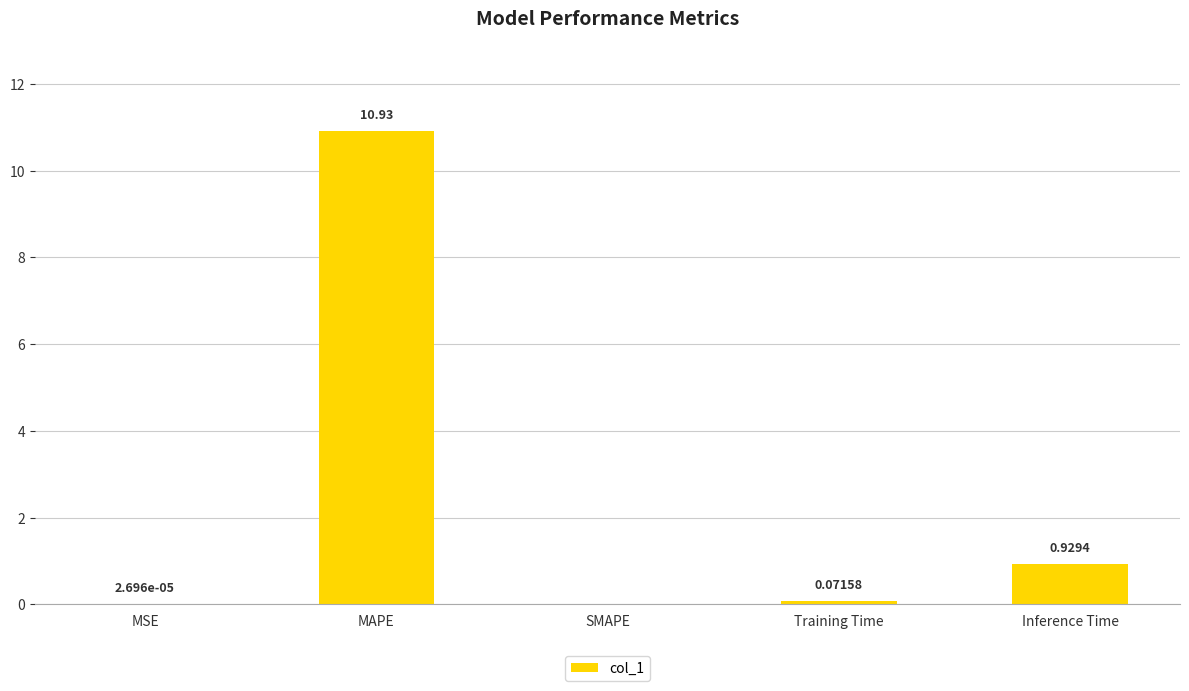

The value at SMAPE is 0.0. True or false?

True